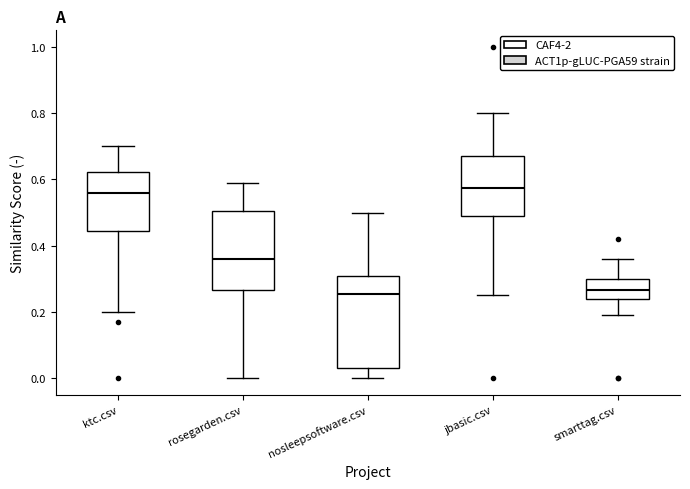

Reading left to right, read every box against the y-axis: the position of its median line, the range the box covers, and the ends of its whiskers. The values are not printed on the chart, so give them approximately, as read against the axis.

ktc.csv: median 0.56, box 0.44 to 0.62, whiskers 0.20 to 0.70
rosegarden.csv: median 0.36, box 0.26 to 0.50, whiskers 0.00 to 0.60
nosleepsoftware.csv: median 0.26, box 0.04 to 0.30, whiskers 0.00 to 0.50
jbasic.csv: median 0.58, box 0.50 to 0.68, whiskers 0.26 to 0.80
smarttag.csv: median 0.26, box 0.24 to 0.30, whiskers 0.20 to 0.36